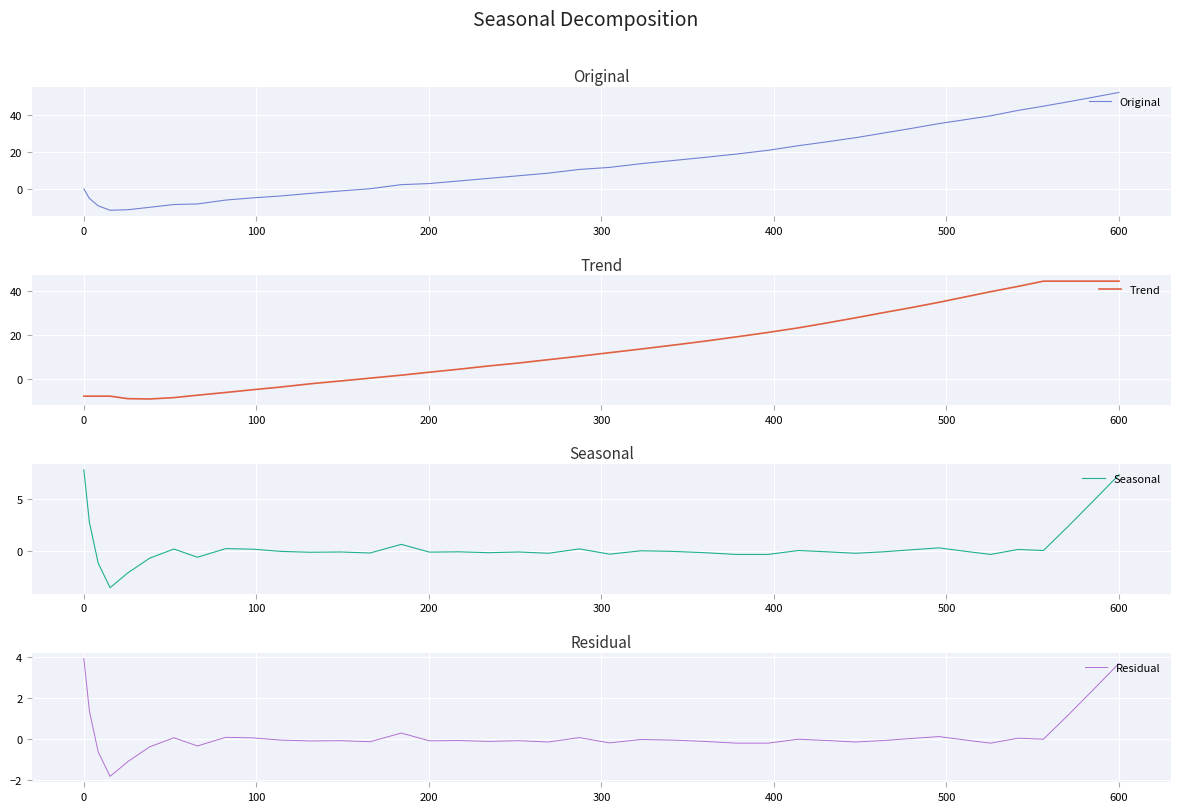

What is the difference between the maximum and minimum values in the Seasonal series?

11.5